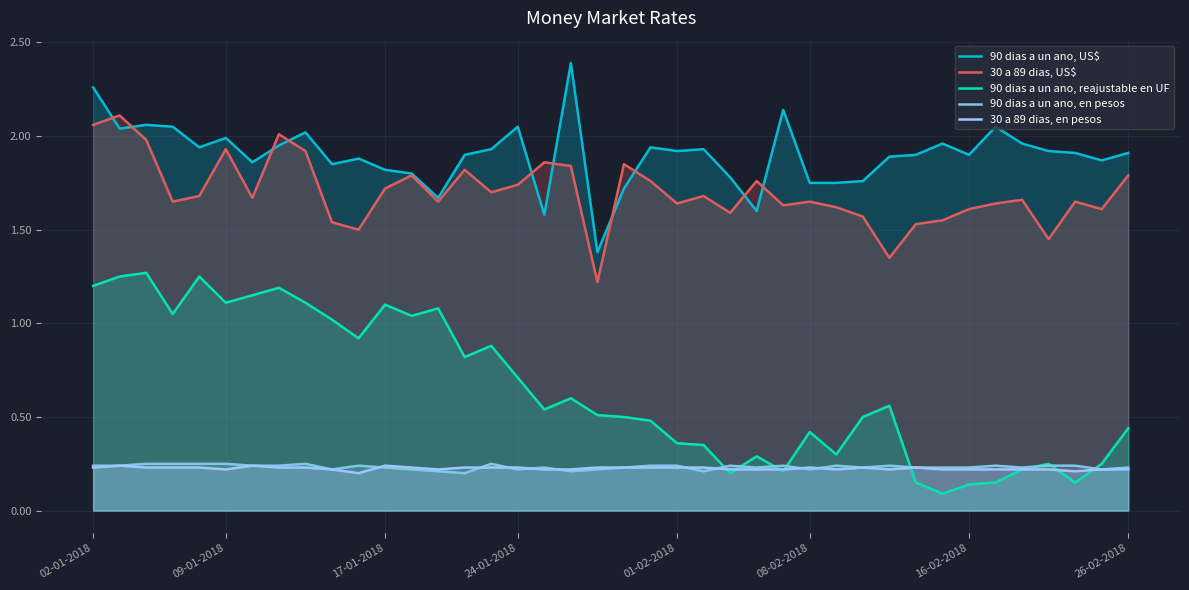

Which series has the largest total across all categories?

90 dias a un ano, US$